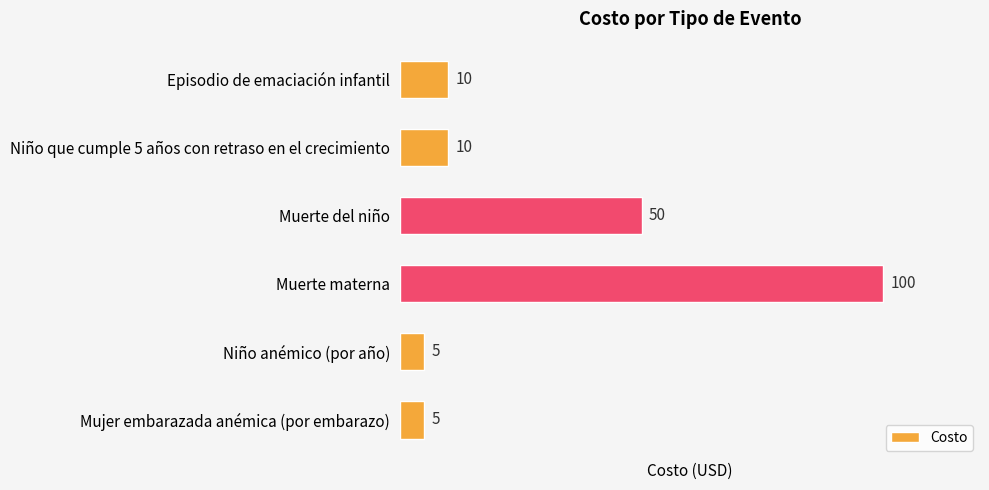

What is the value of the 6th bar from the top?

5